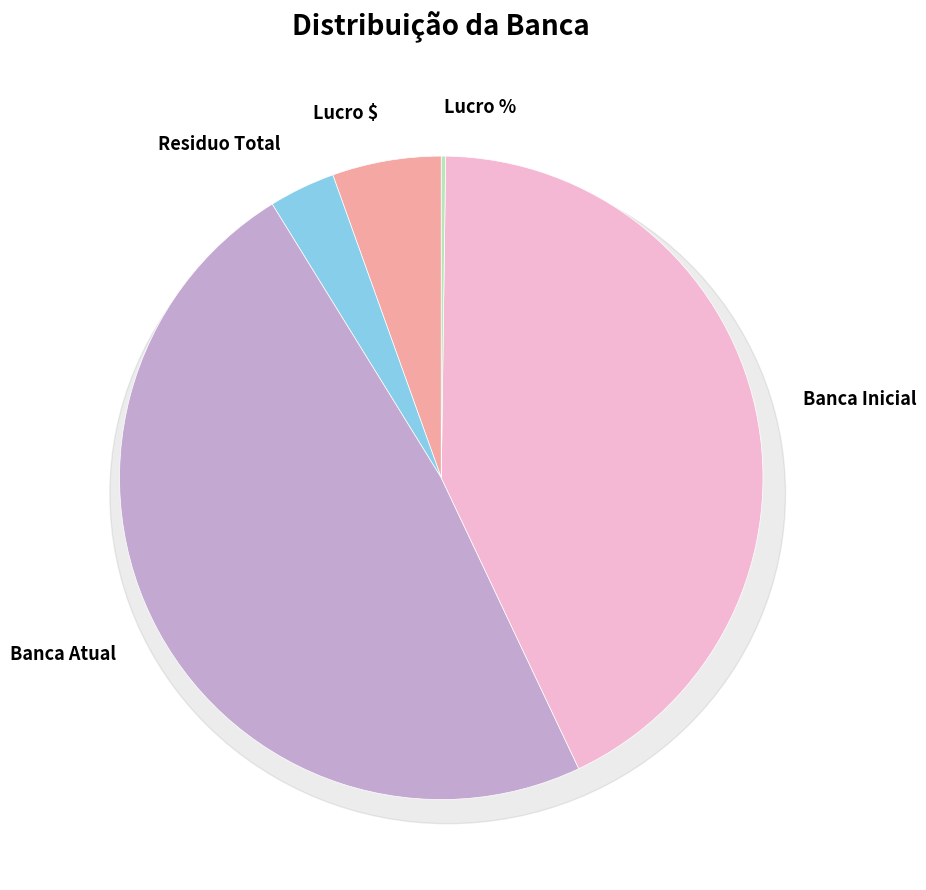

To the nearest percent, what is the combined percentage of Lucro % and Banca Atual?

48%